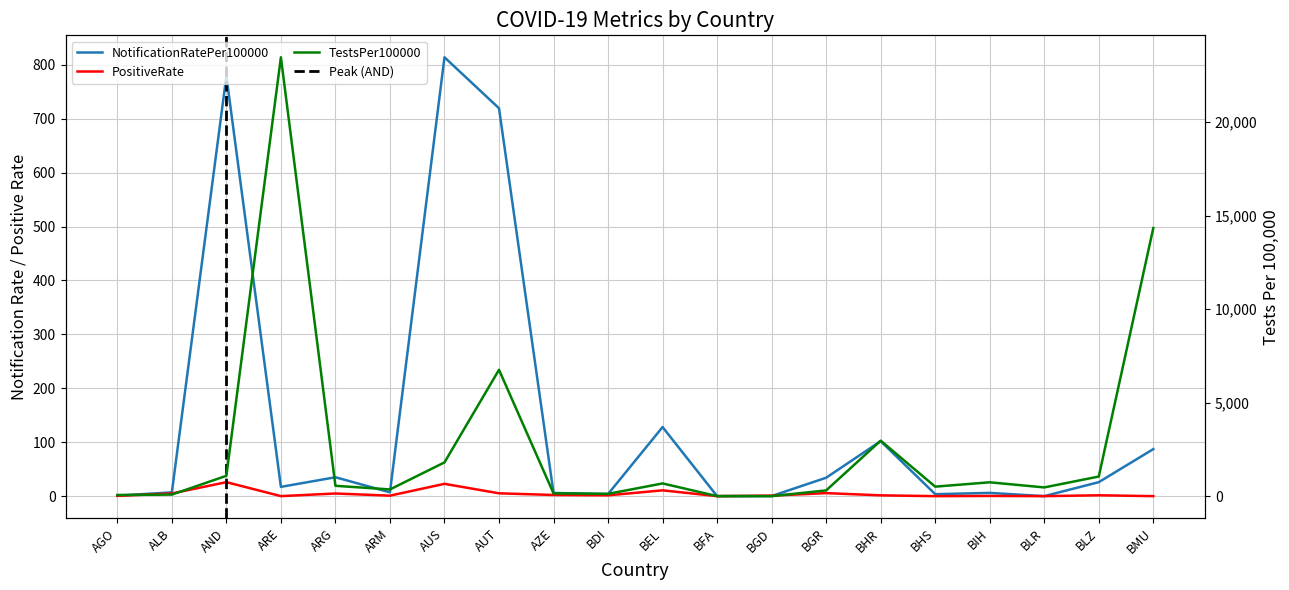

What is the difference between the maximum and minimum values in the NotificationRatePer100000 series?

813.8